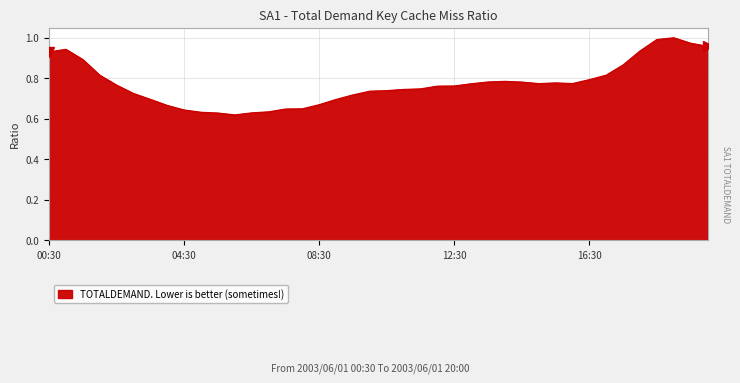

What is the difference between the maximum and minimum values?

0.4